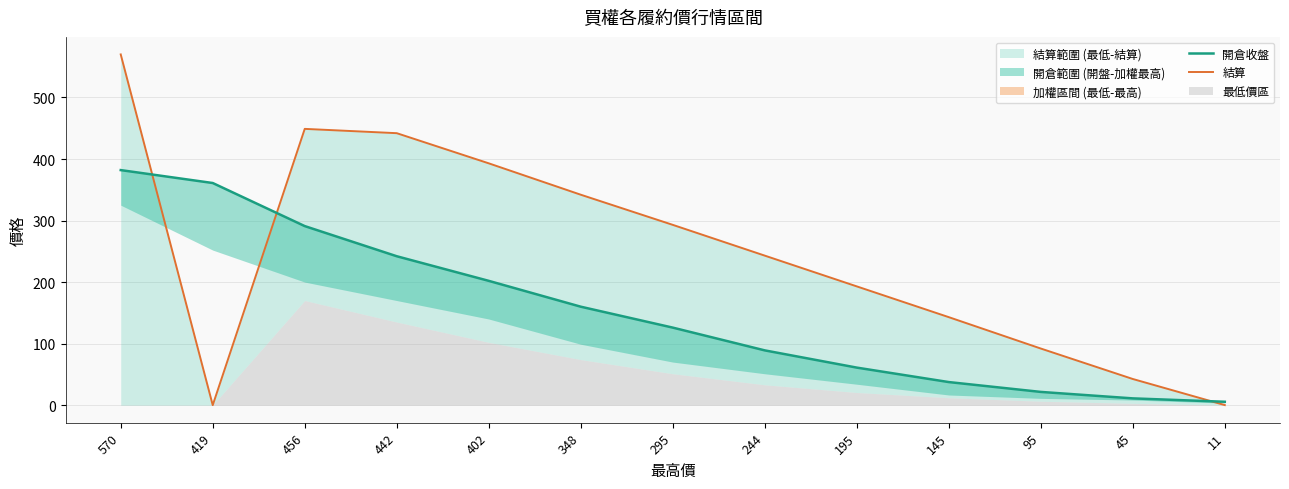

Which series has the largest total across all categories?

結算